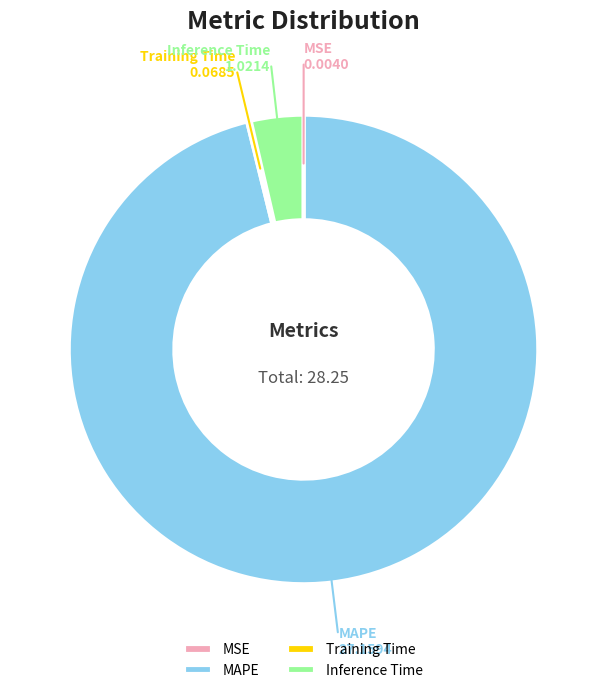

Does any single category account for the majority?

Yes